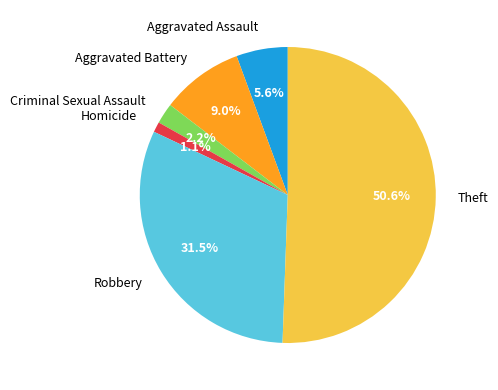

Which slice represents more than half of the pie?

Theft